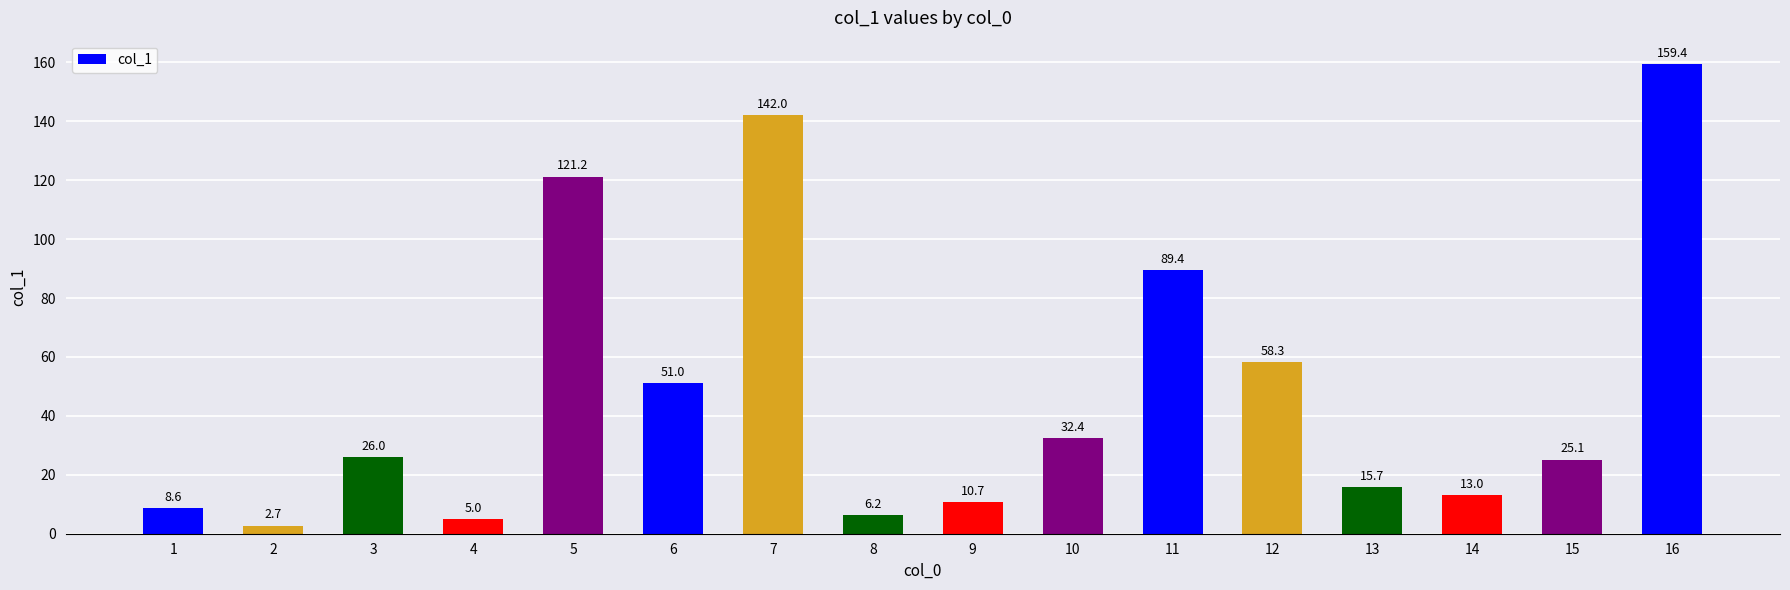

What is the change in value from 1 to 3?

+17.4